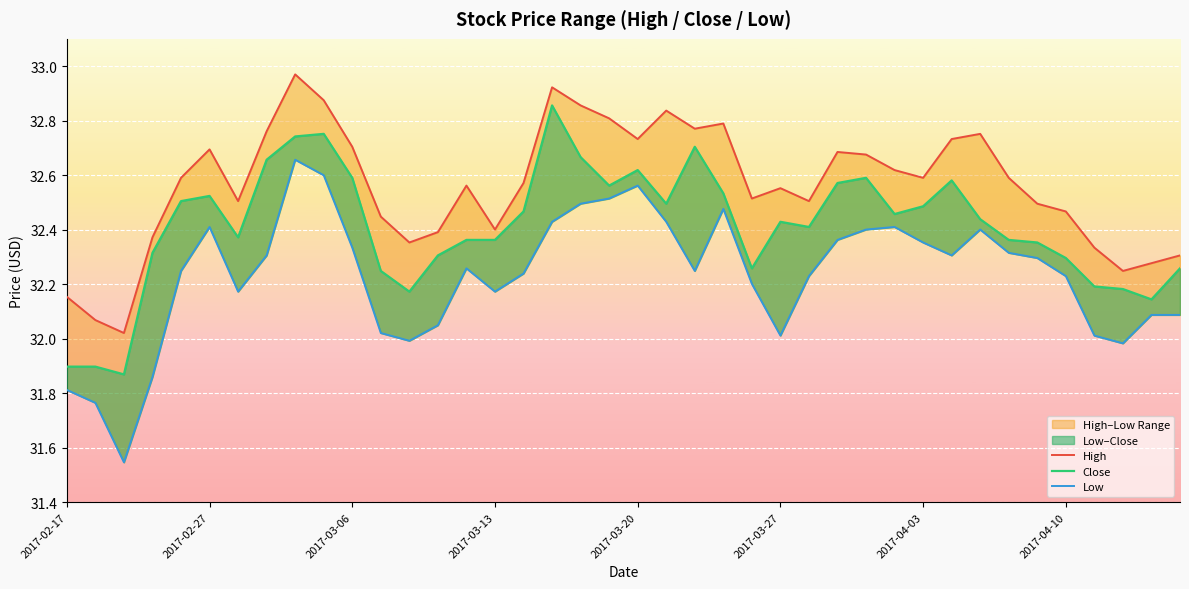

At which category is the sum across all series the highest?

8